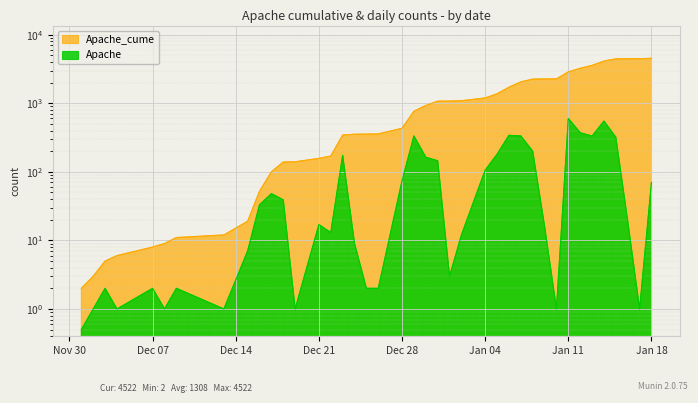

What is the sum of all Apache_cume values?

52325.0